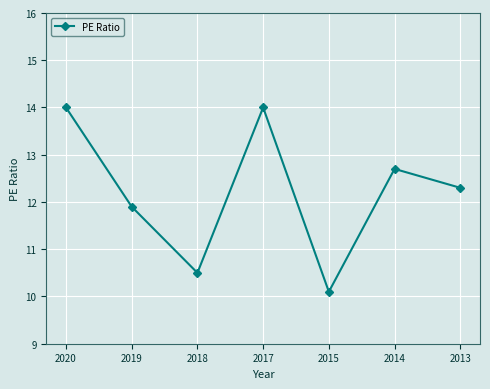

Is it true that the value at 2014 is 19.9?

False